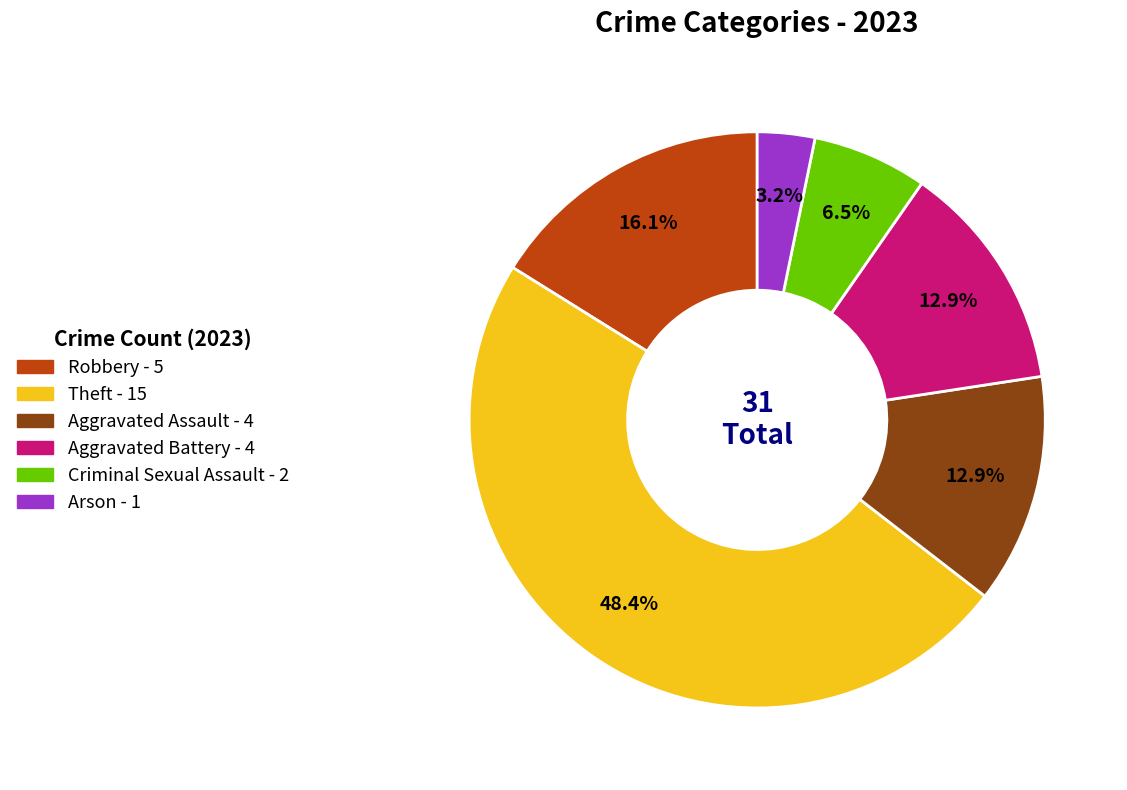

Is it true that Aggravated Battery is 13% of the pie?

True